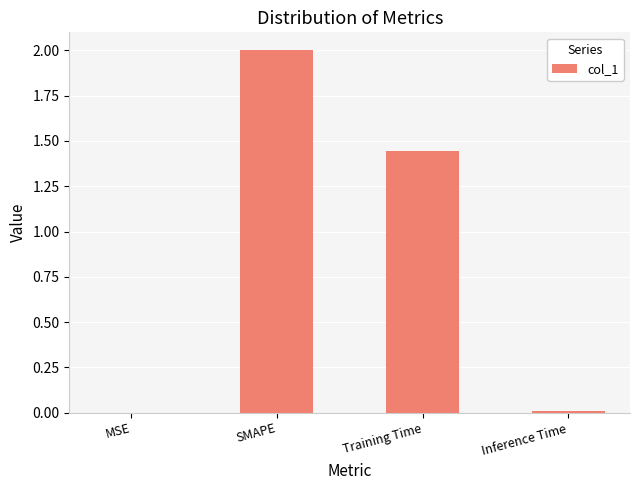

Between SMAPE and Training Time, which is larger?

SMAPE